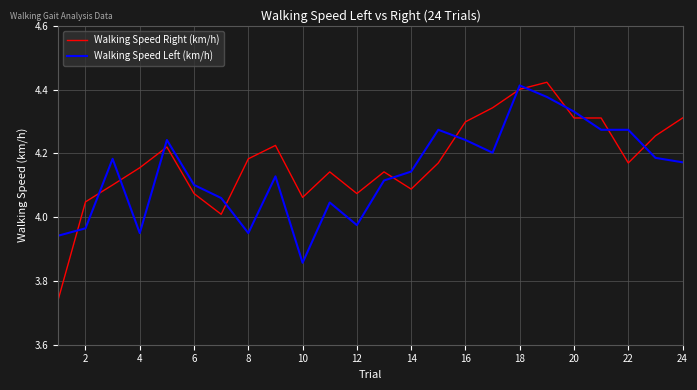

Which series has the largest range (max minus min)?

Walking Speed Right (km/h)